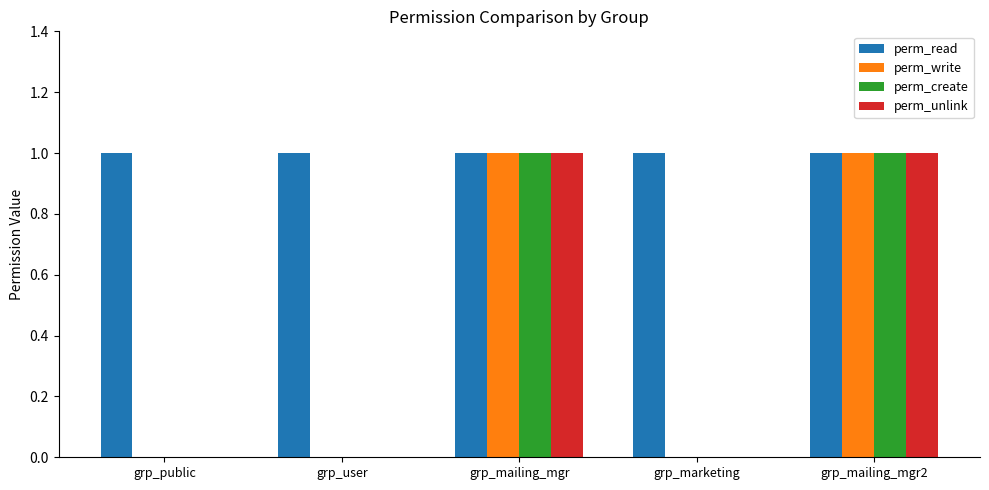

What is the highest value of the perm_create series?

1